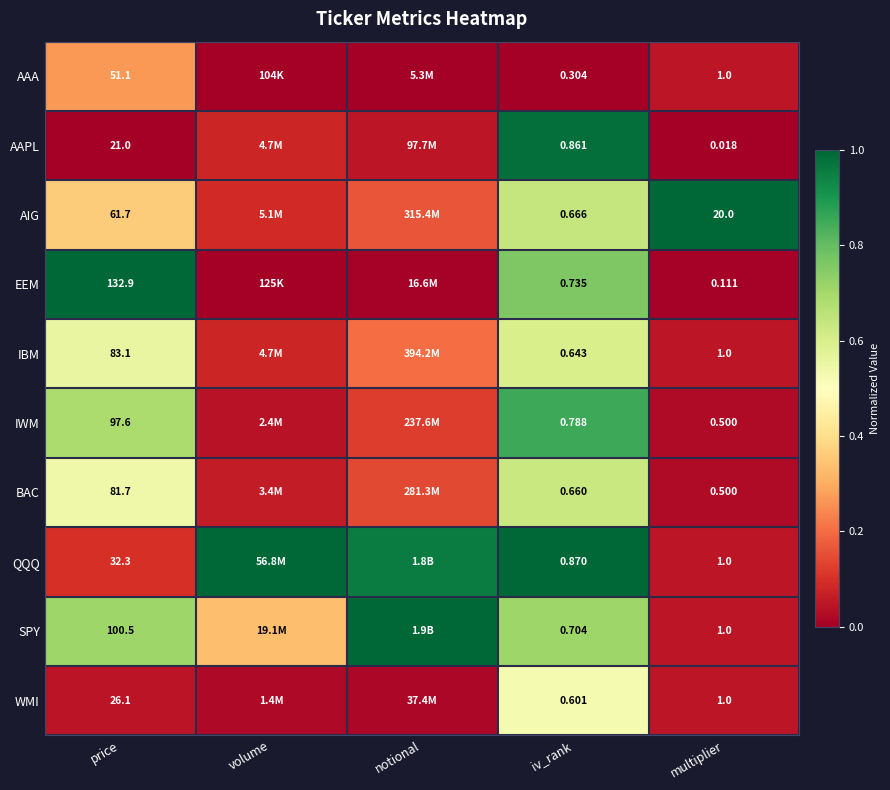

Between iv_rank and multiplier, which series saw the biggest shift?

AIG